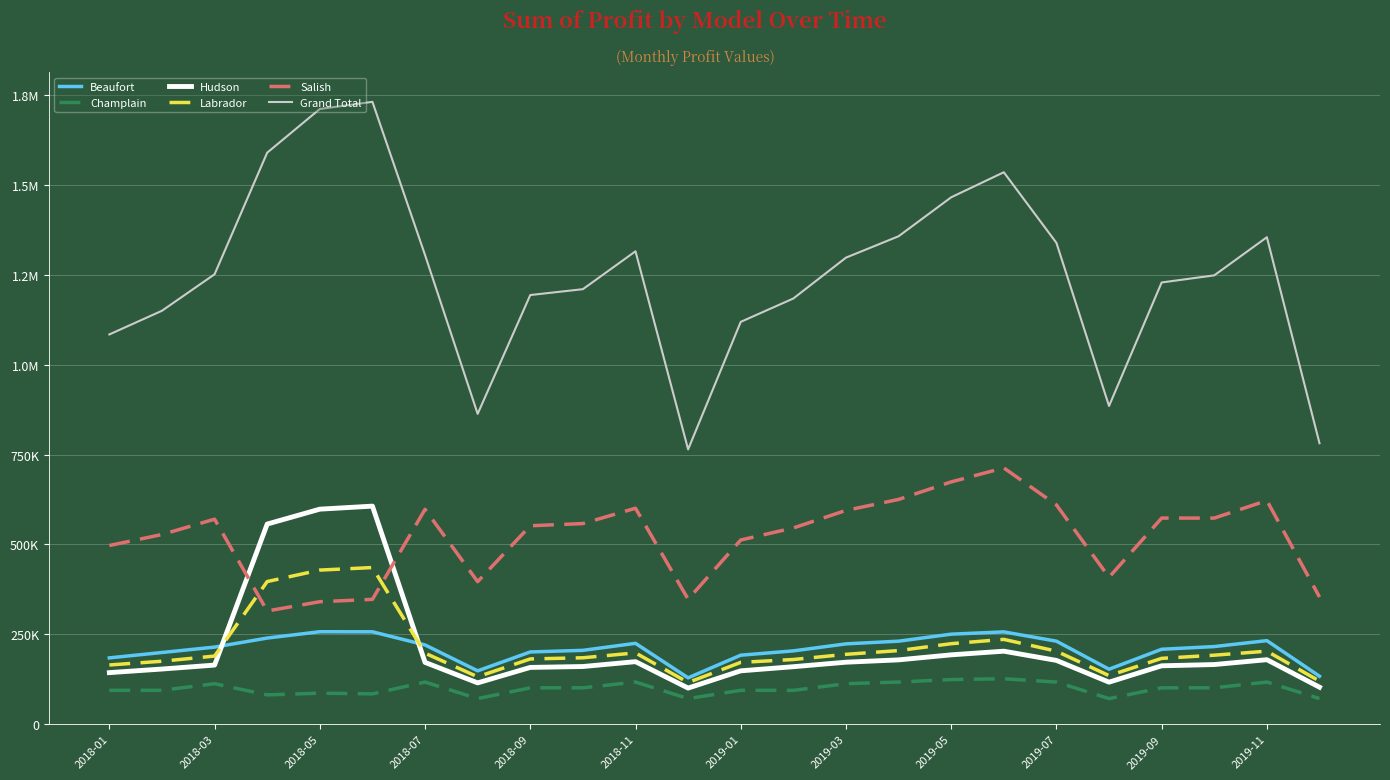

What are all the series names shown in the legend?

Beaufort, Champlain, Hudson, Labrador, Salish, Grand Total